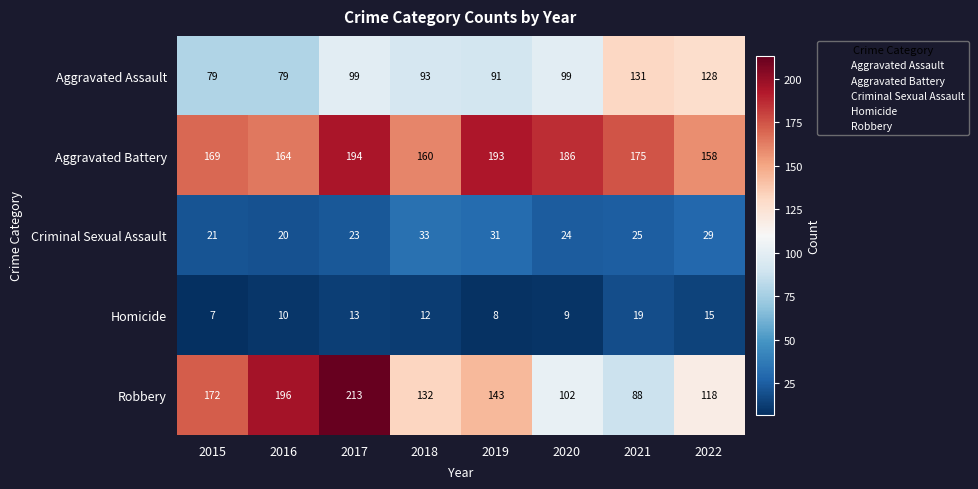

What is the approximate value of Criminal Sexual Assault at 2018, to the nearest 5?

35